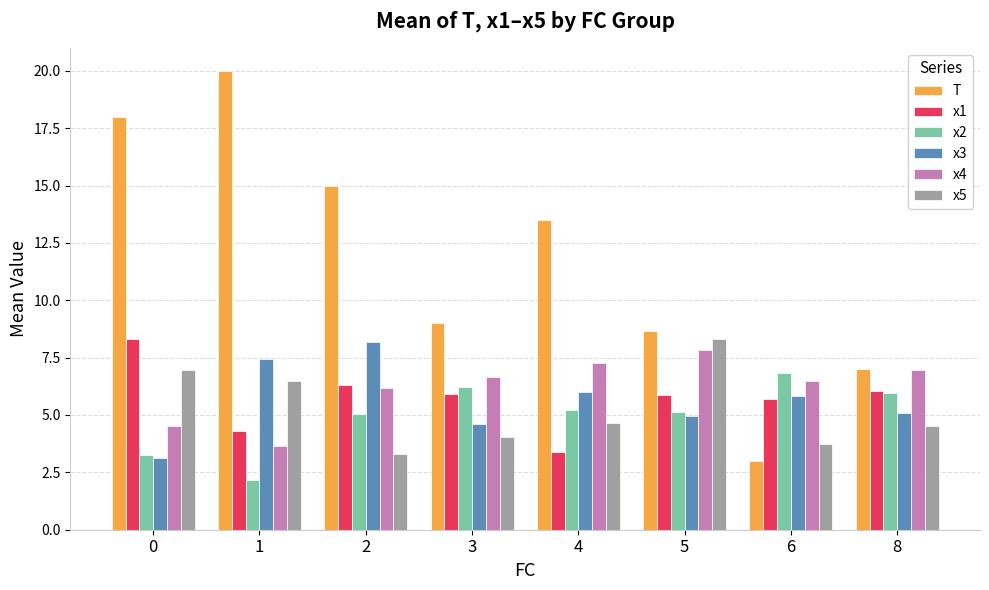

What is the difference between the second highest and minimum values in the x1 series?

2.9